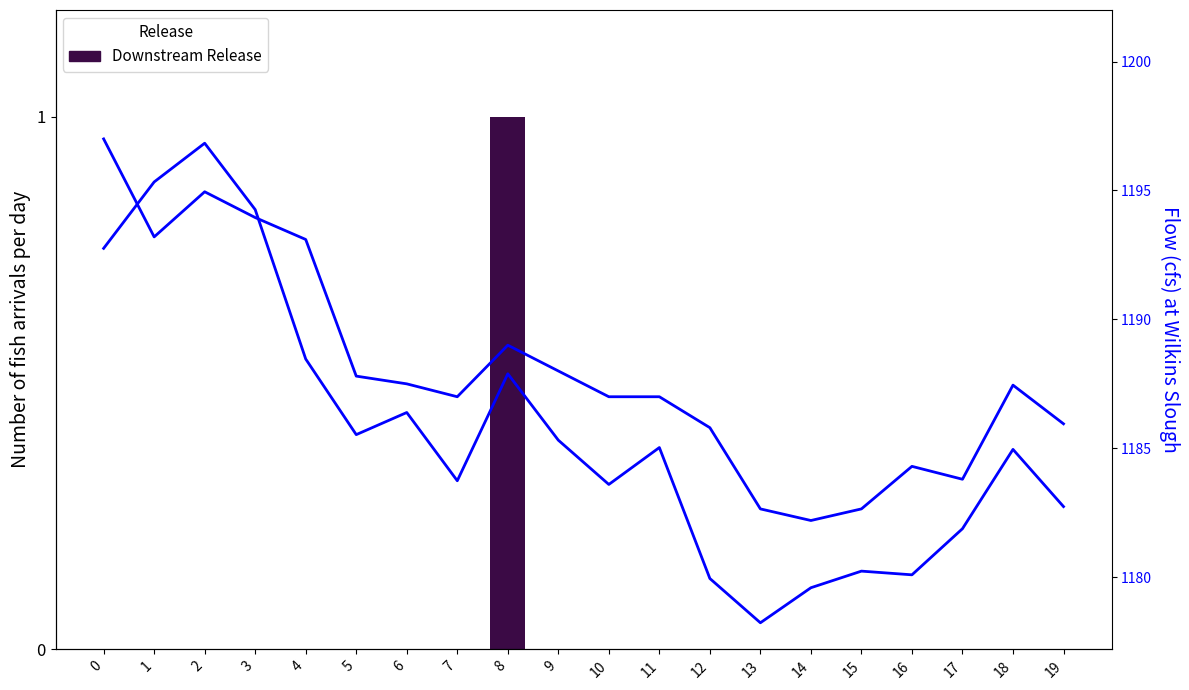

How many values in the HIGH series exceed 1187?

10